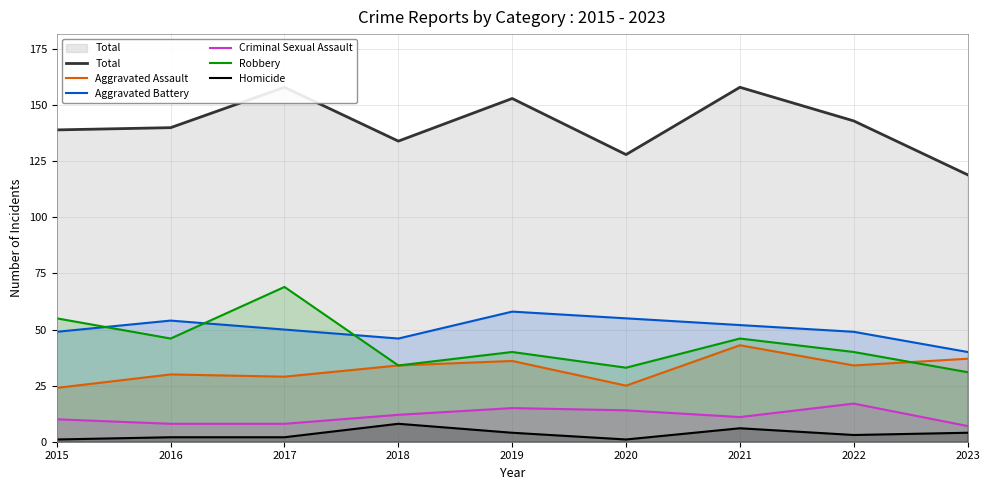

How many data points in Aggravated Battery are less than 50?

4